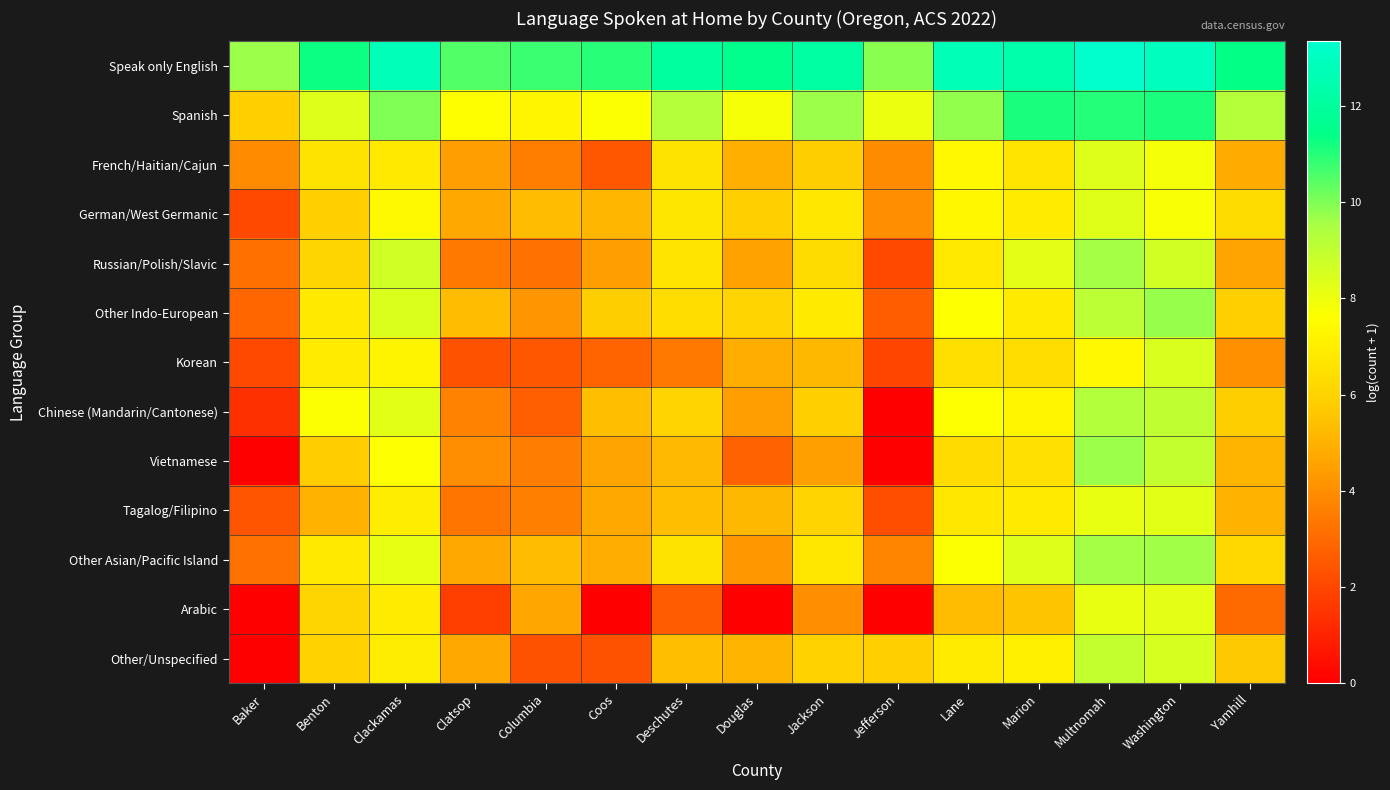

Which series has the largest range (max minus min)?

Vietnamese